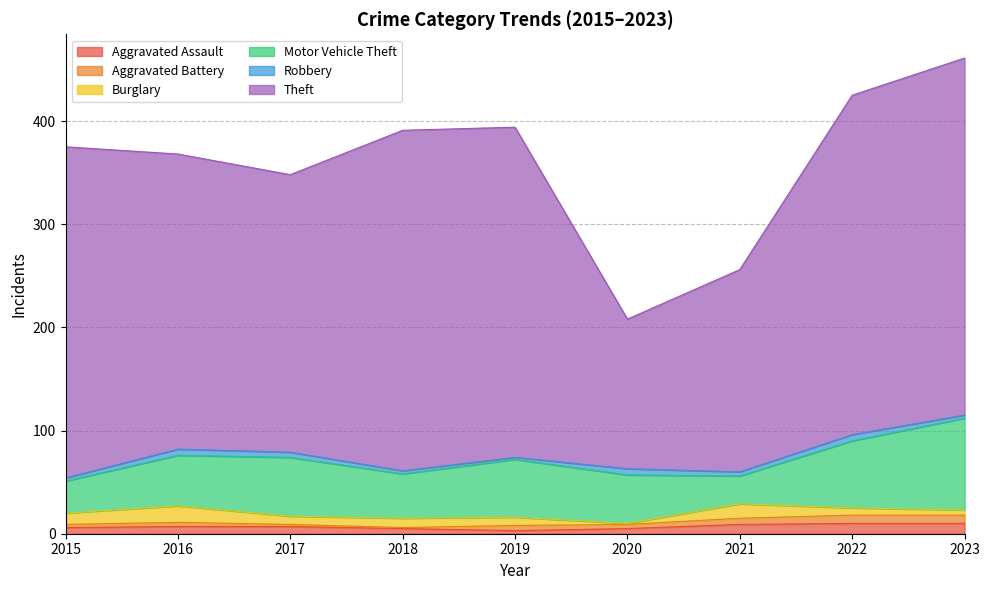

At which label is Motor Vehicle Theft closest to 58?

2017